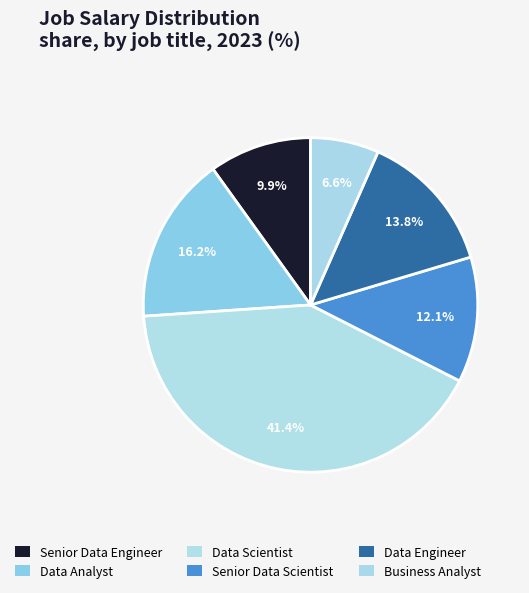

How many segments does this pie chart have?

6